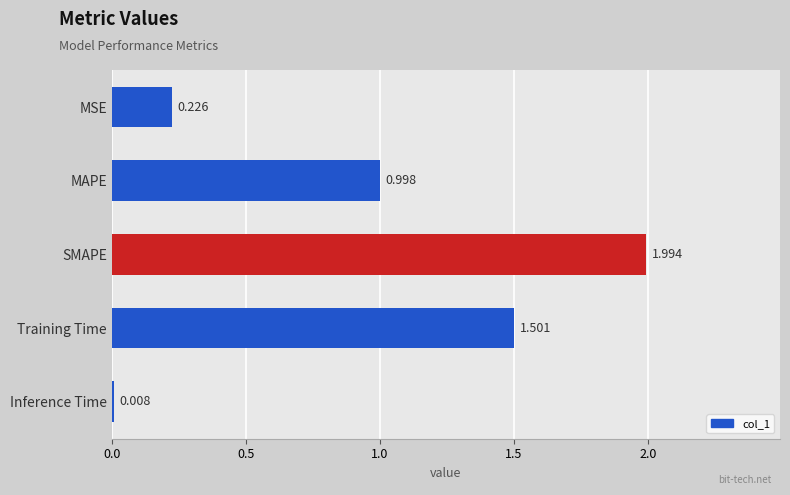

Which category has the highest value across all series?

SMAPE